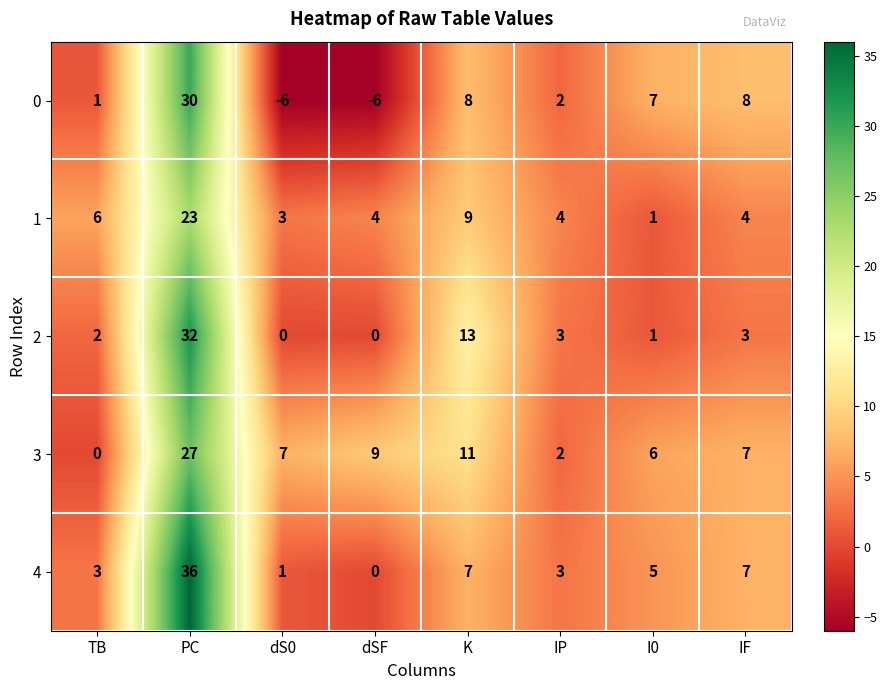

What is the approximate value of 2 at PC, to the nearest 10?

30